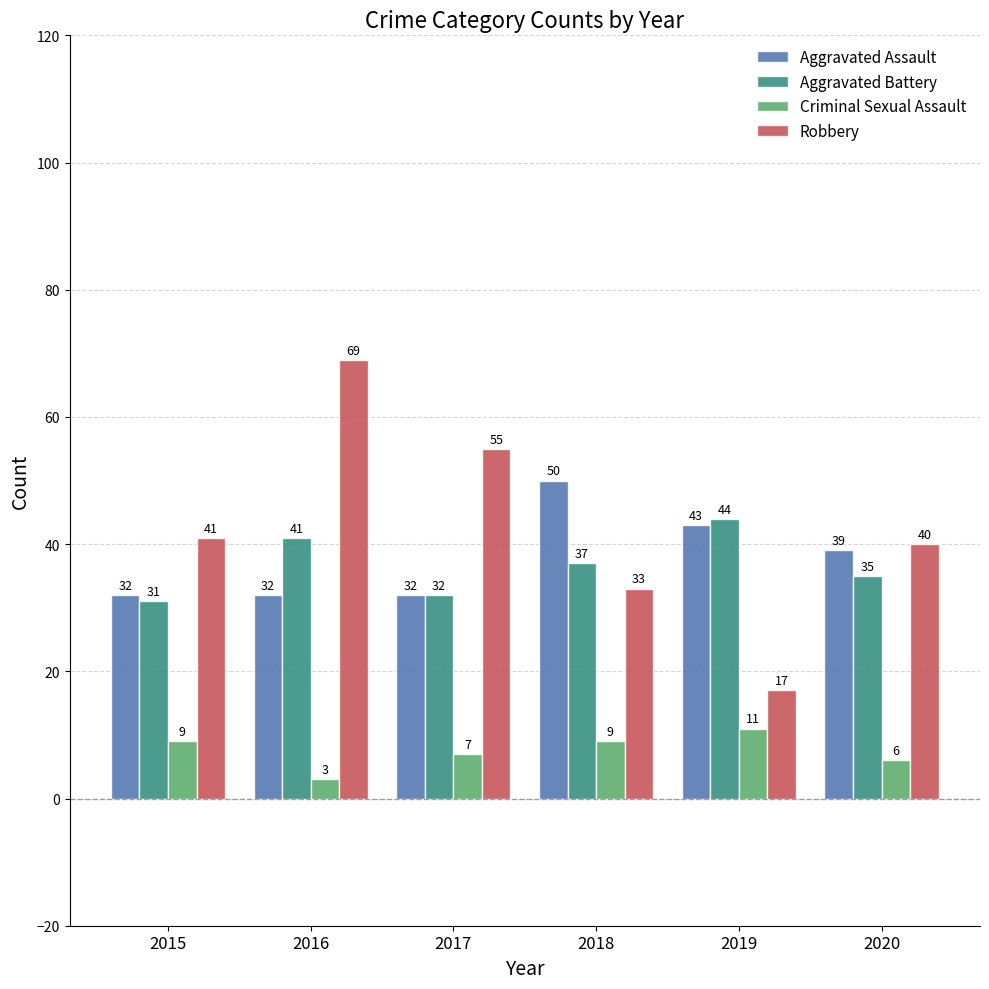

What is the sum of the Aggravated Battery values at 2015 and 2018?

68